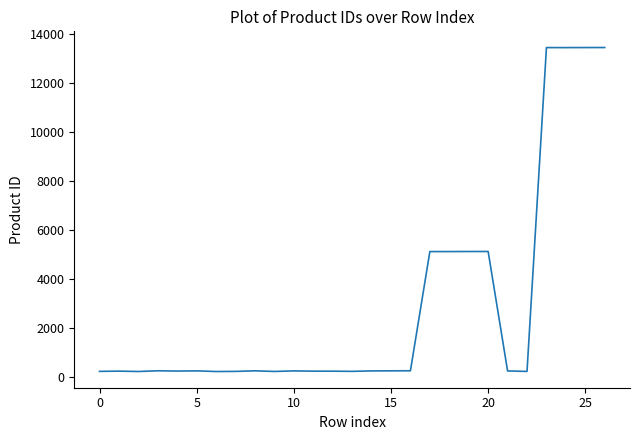

What is the greatest value displayed?

13462